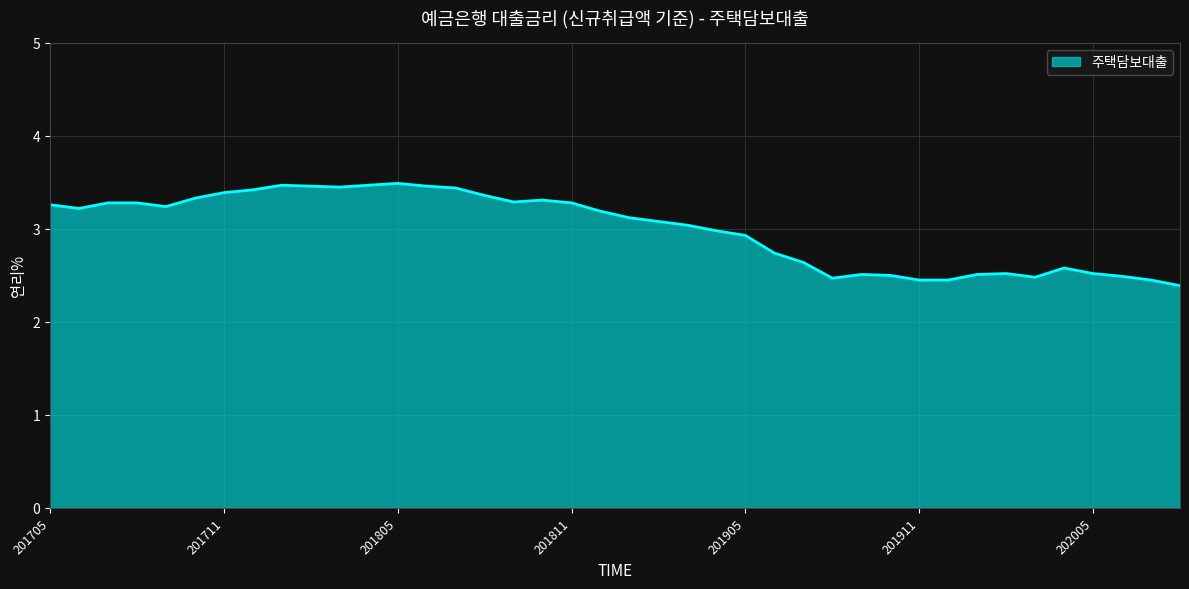

What is the minimum value shown in the chart?

2.4